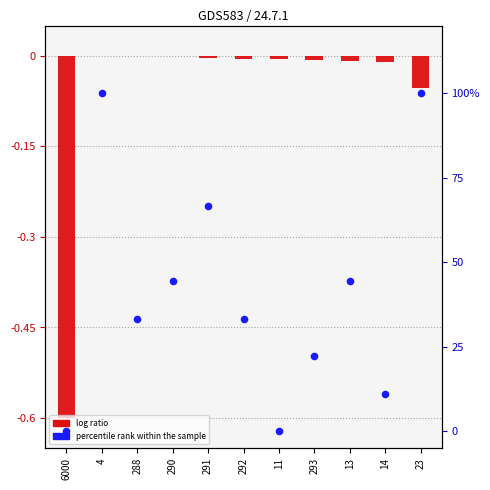

Is the value of percentile rank within the sample at 23 greater than the value of log ratio at 291?

Yes